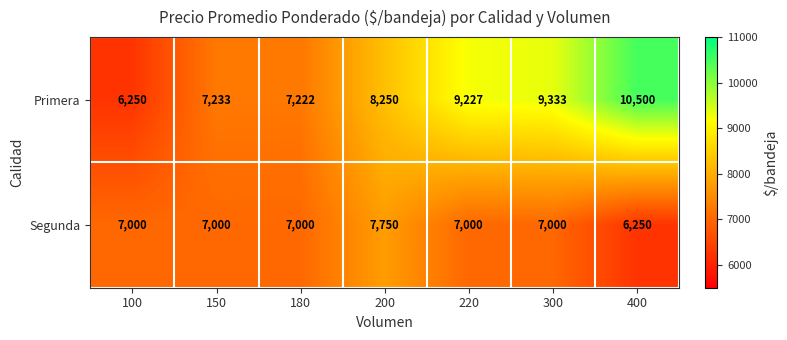

At how many categories does at least one series exceed 9722?

1